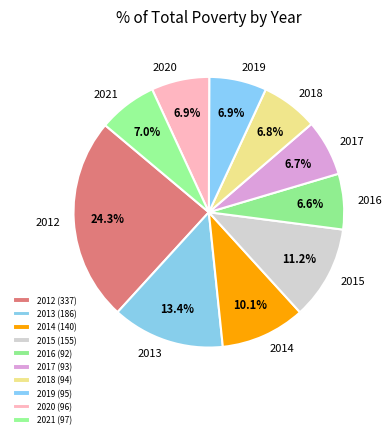

Combined, what portion of the pie is 2020 and 2021?

13.9%